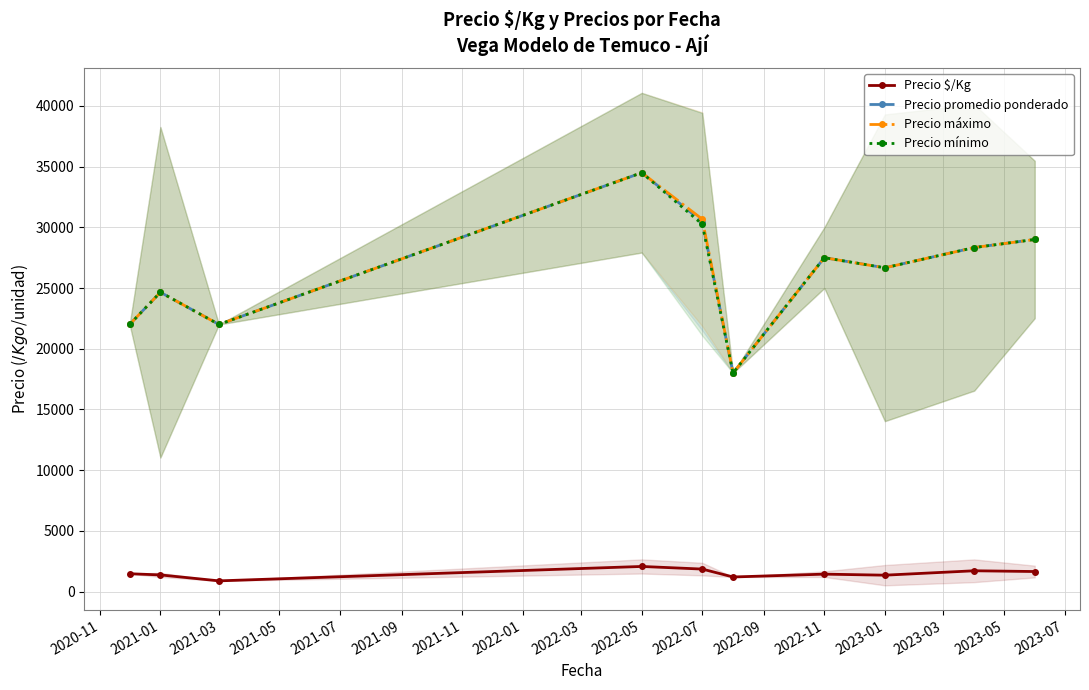

Where does the Precio mínimo series first go above 27500?

2022-05